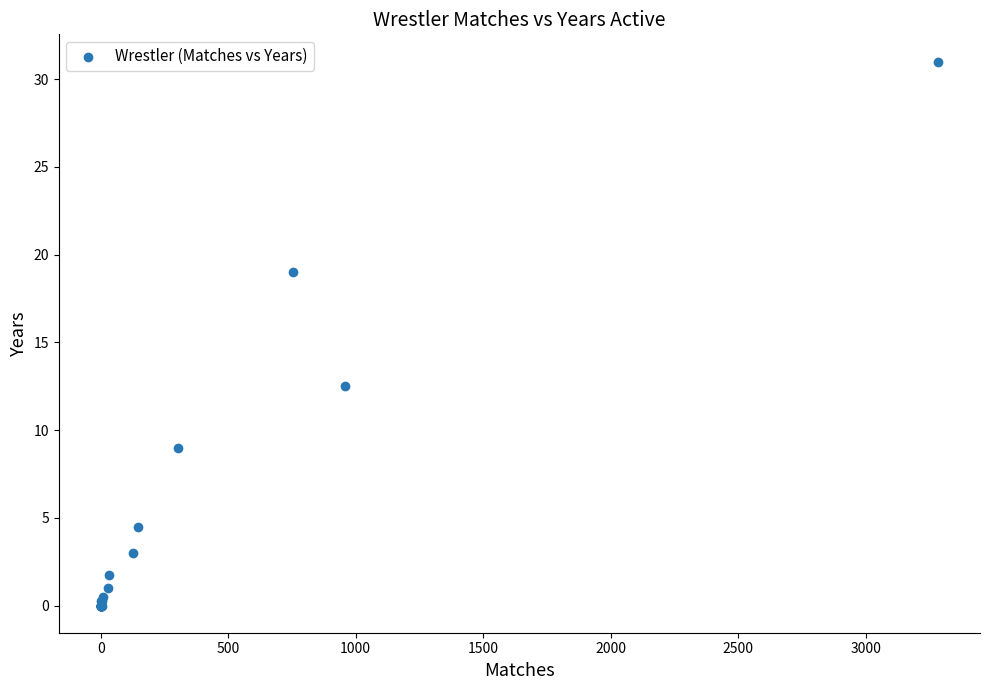

What Y value in the scatter plot is closest to 15?

12.5